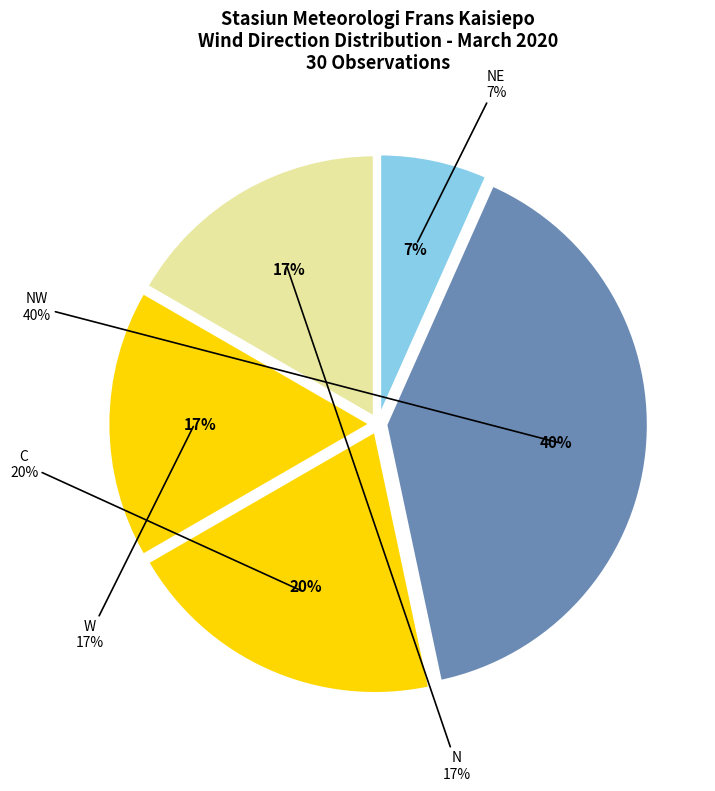

Rank the categories by value from lowest to highest.

NE, N, W, C, NW